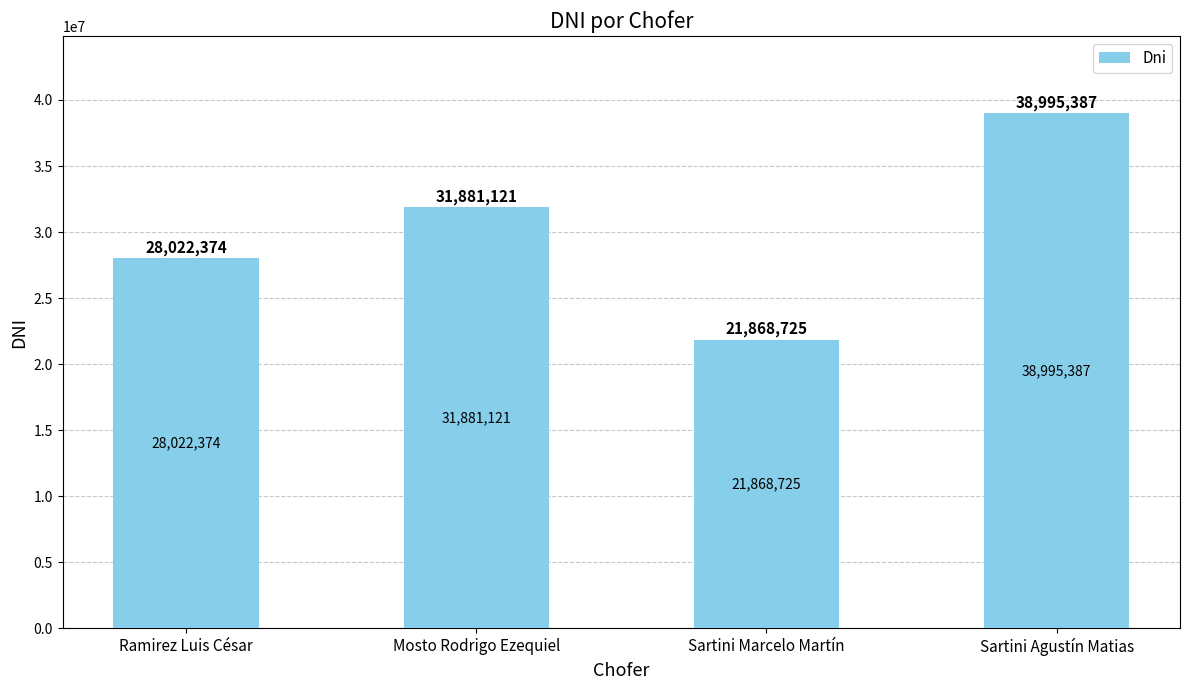

Is it true that the value at Ramirez Luis César is 28022374?

True